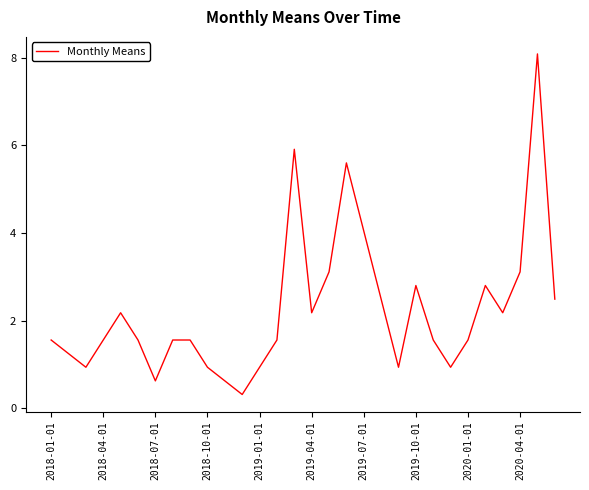

What is the maximum value shown in the chart?

8.1